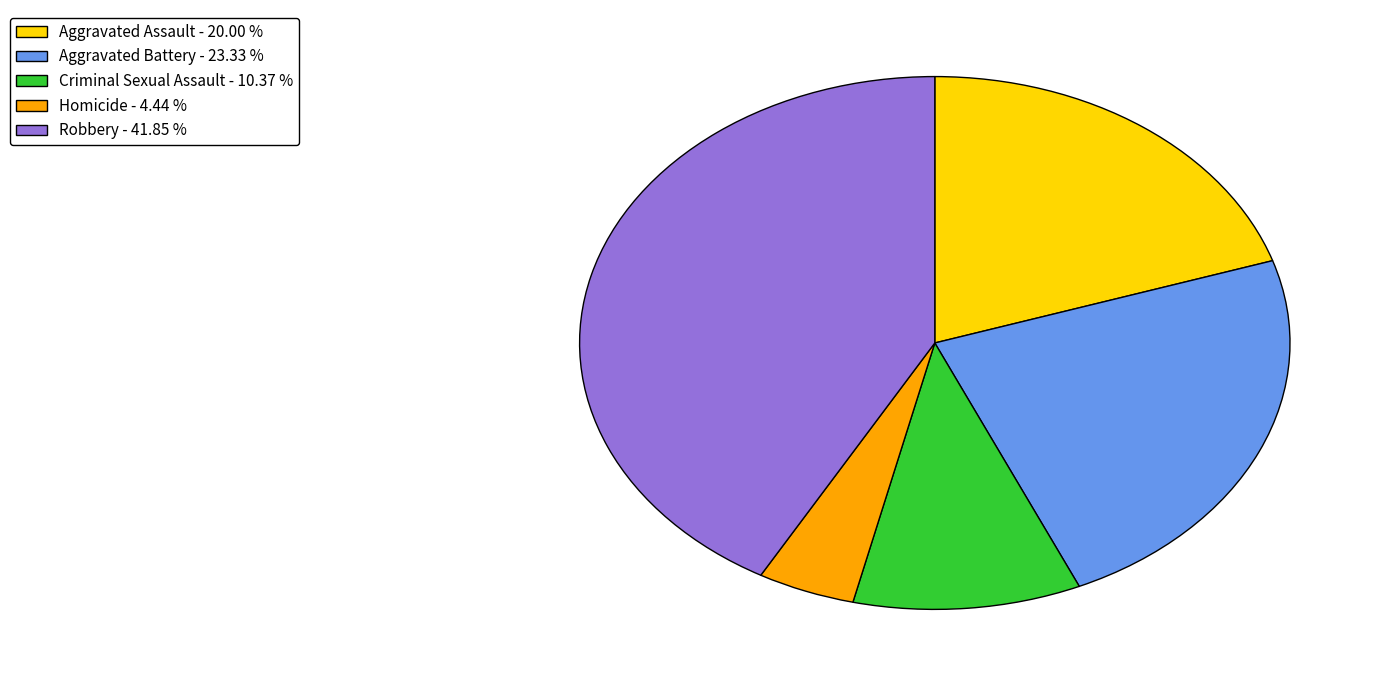

Which slice is the smallest?

Homicide